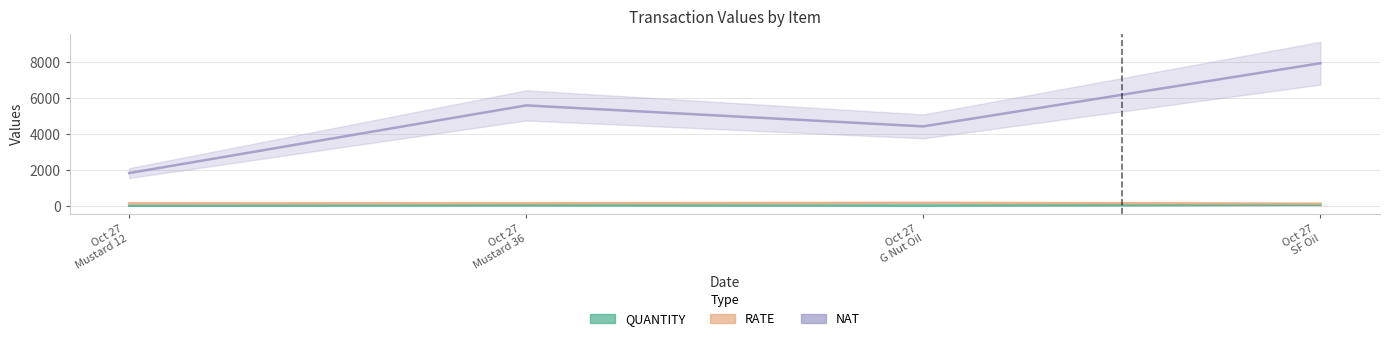

How many interior local valleys does the NAT series have?

1